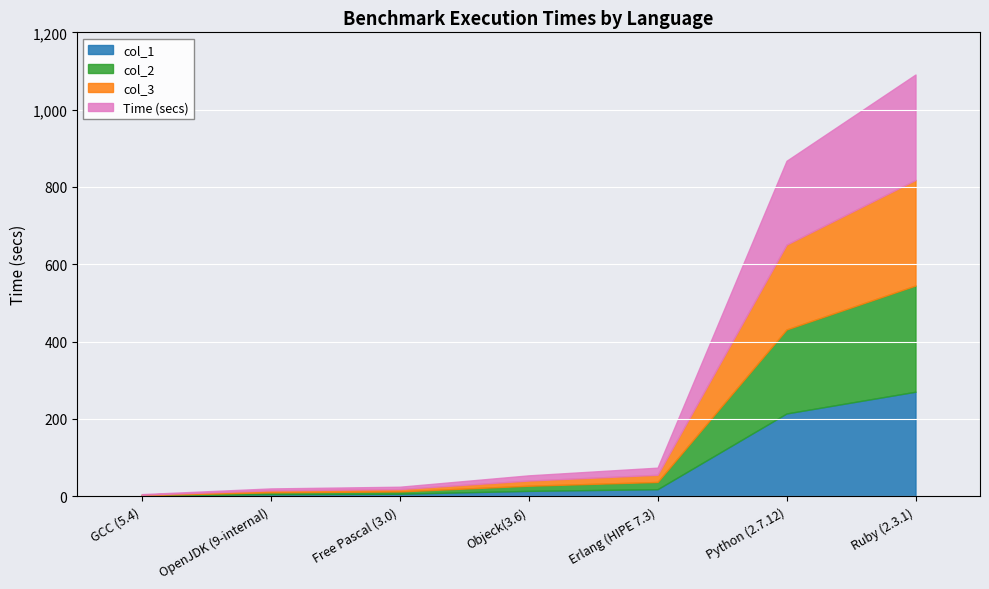

What is the greatest value displayed?

274.8